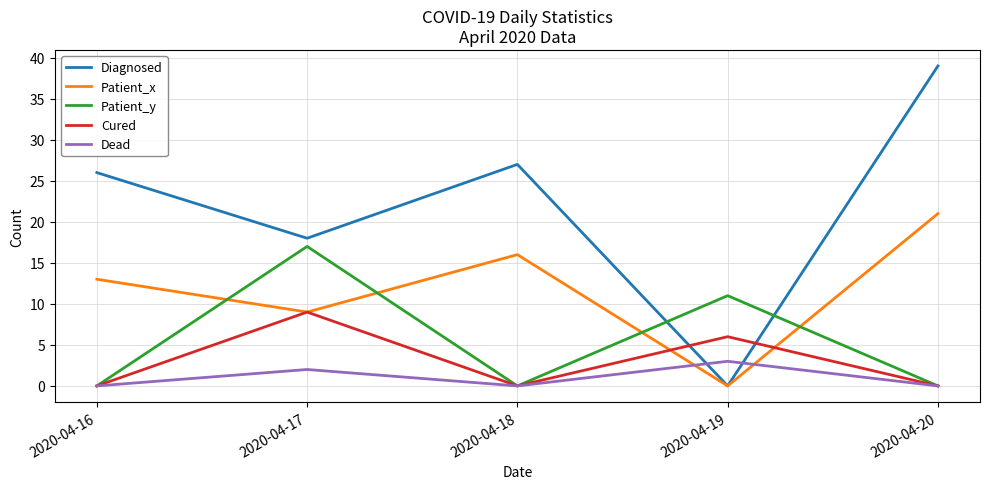

True or false: Patient_y and Diagnosed cross at least once.

True